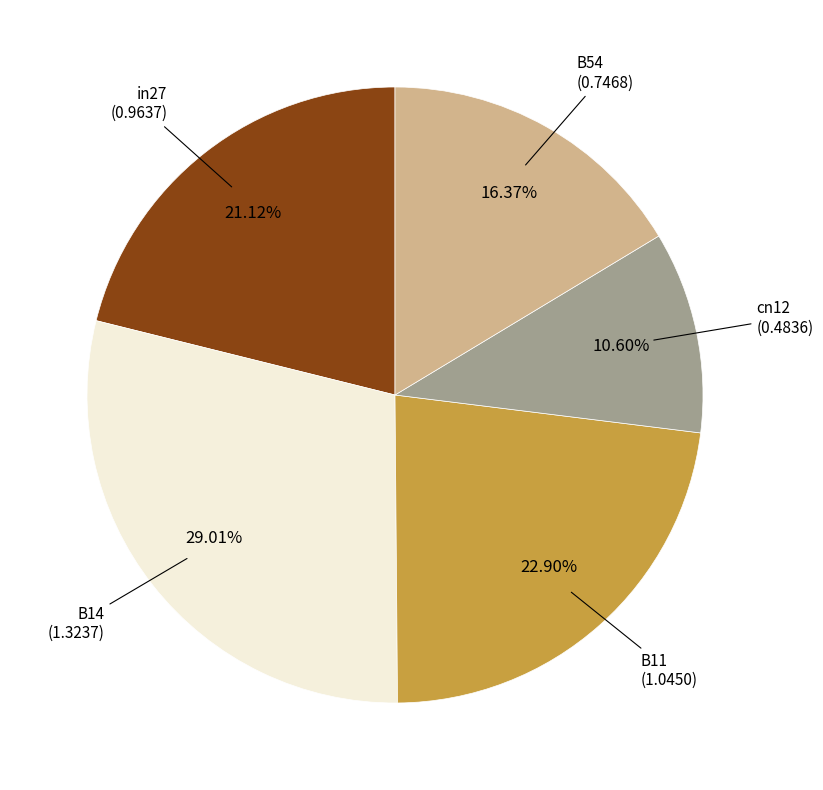

Is there a majority slice in this chart?

No